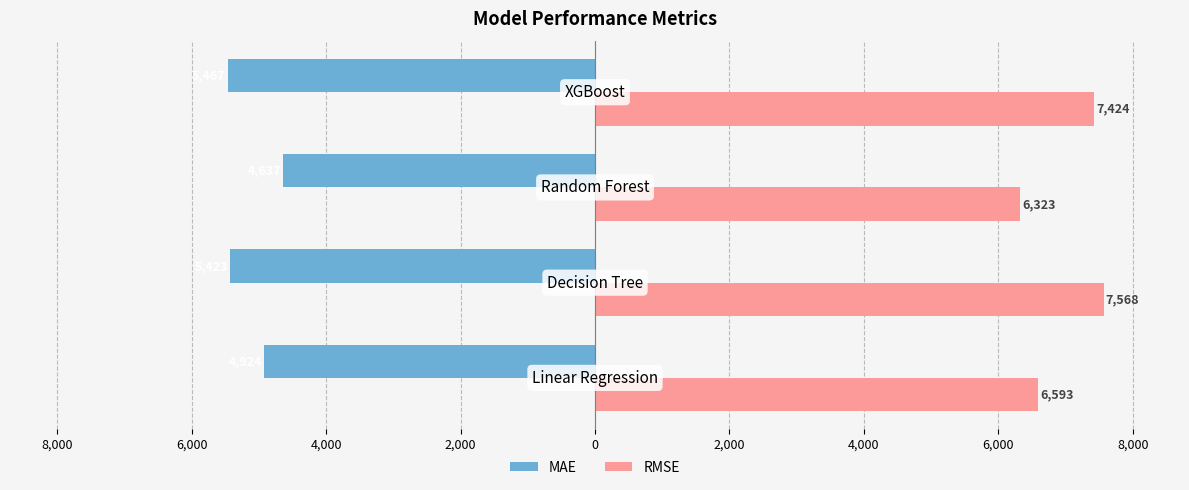

Which series has the widest spread of values?

RMSE